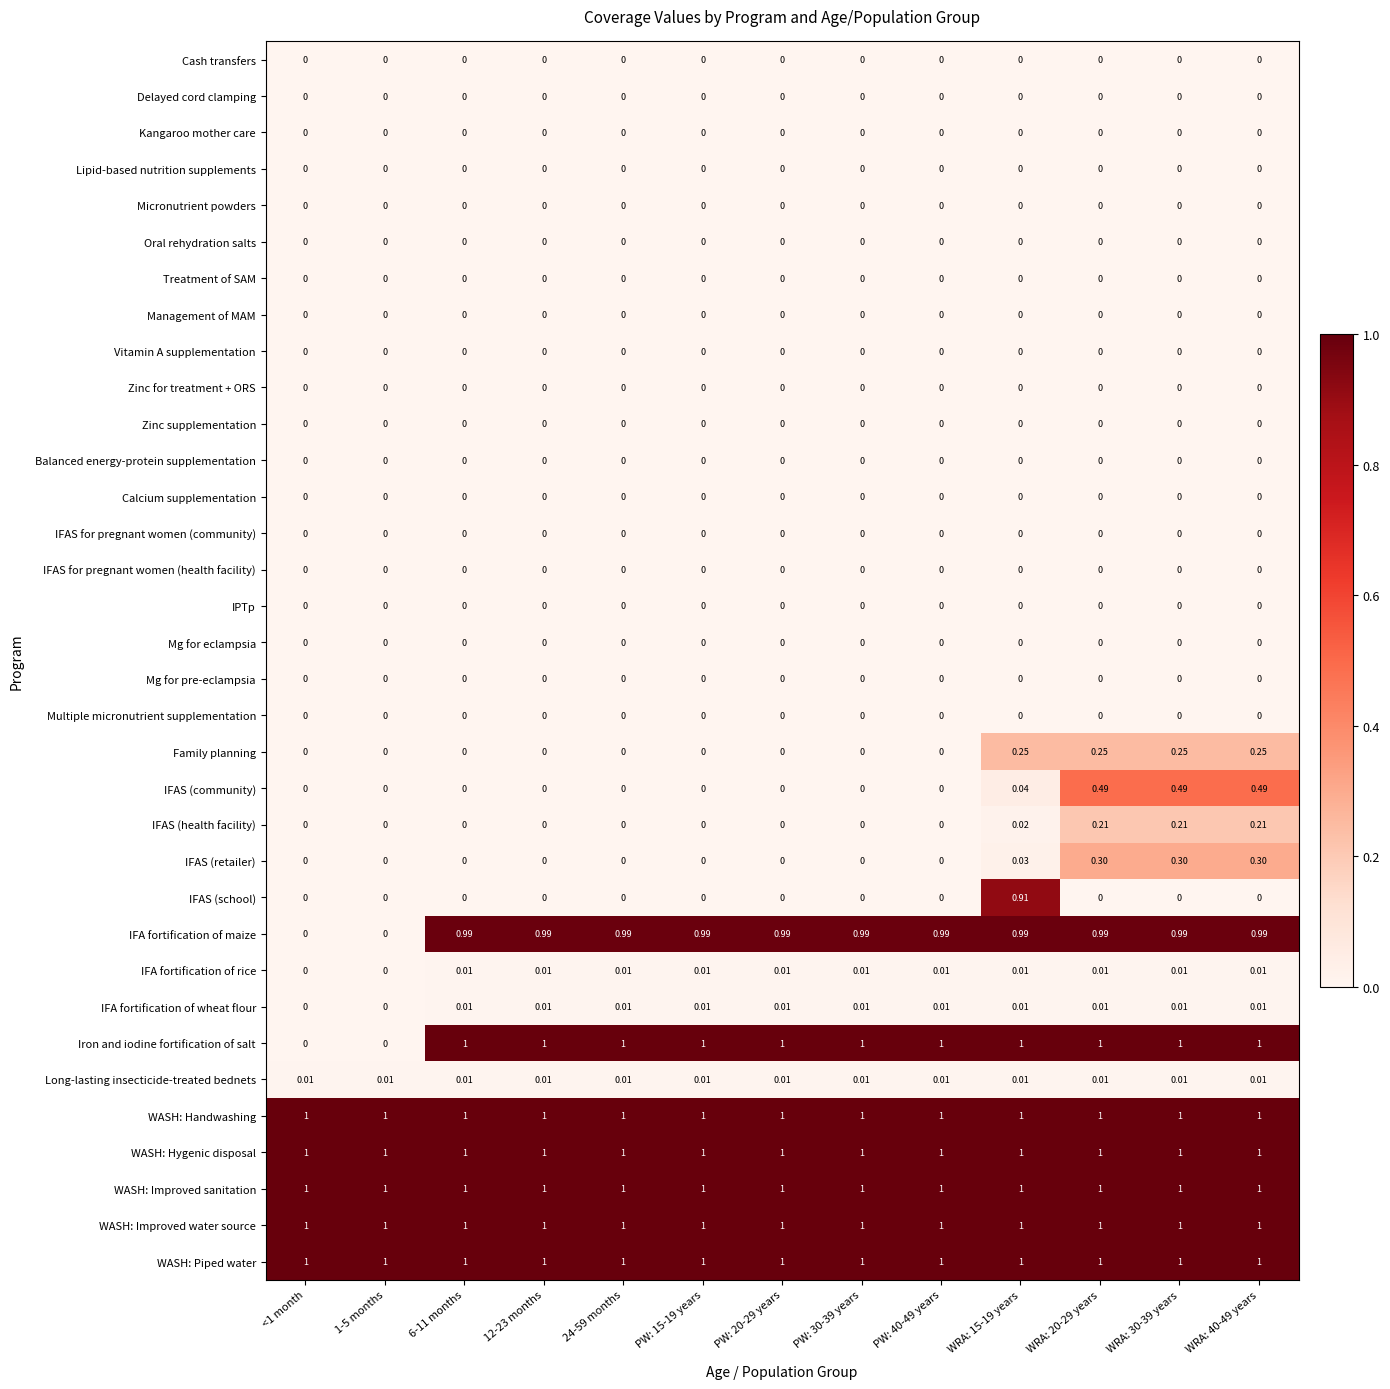

Is the value of WASH: Improved sanitation at WRA: 30-39 years greater than the value of Treatment of SAM at 1-5 months?

Yes